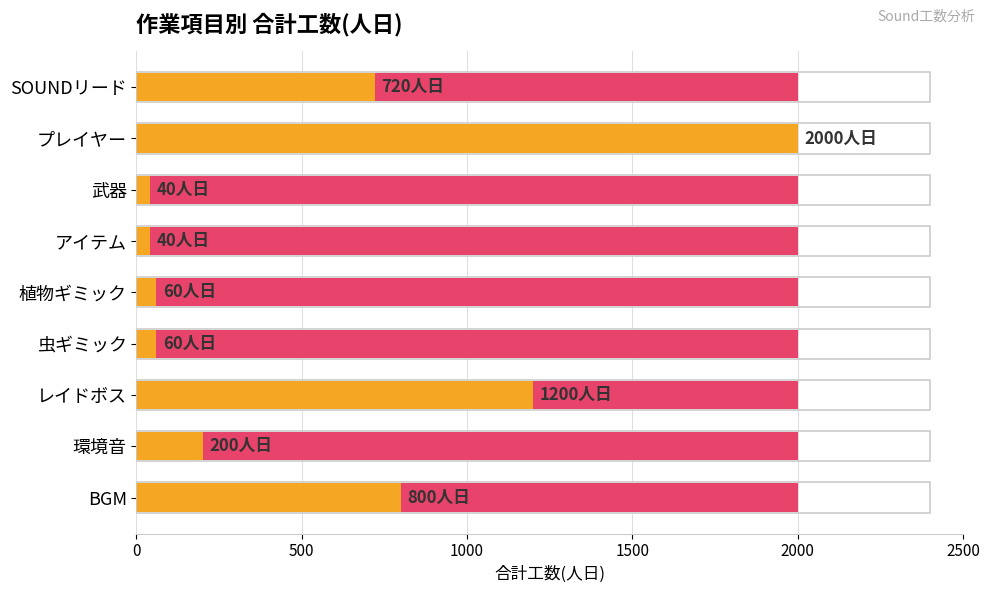

How many values exceed 200?

4